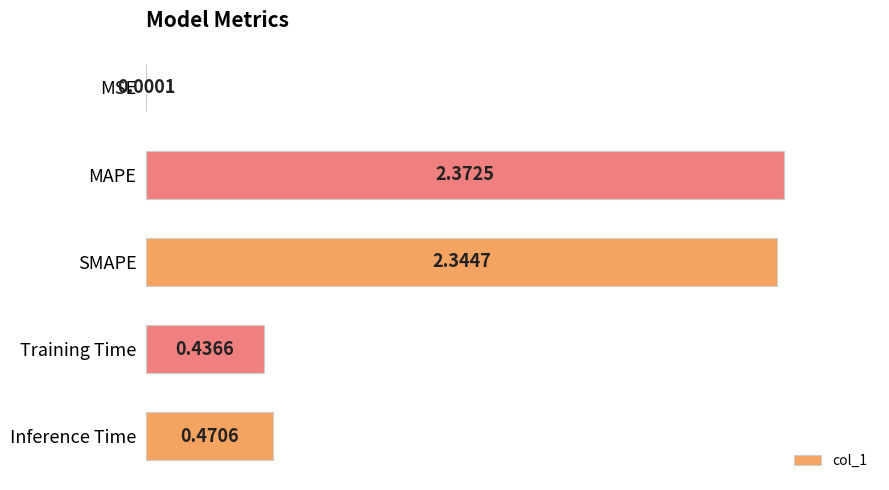

At which label is the value closest to 1?

Inference Time